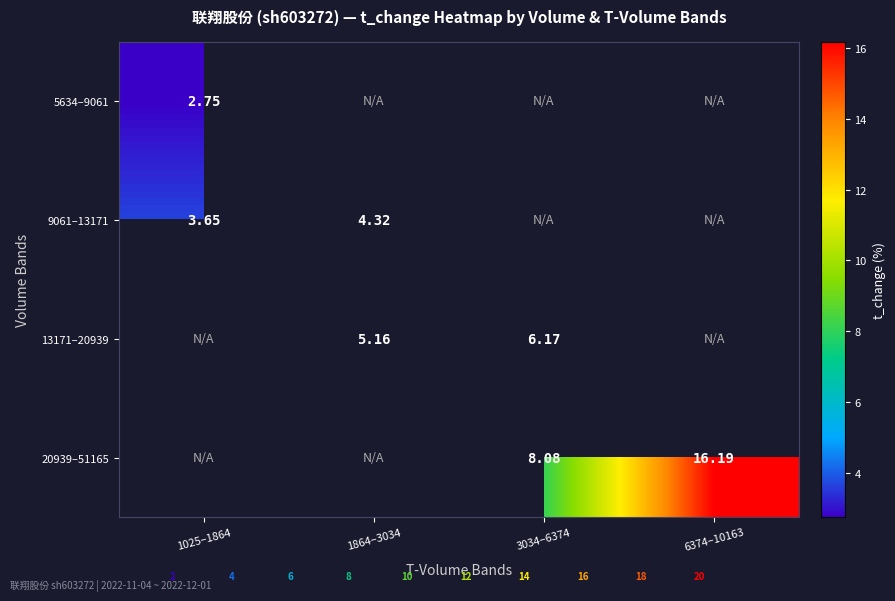

The value of 20939–51165 at 6374–10163 is 25.8. True or false?

False